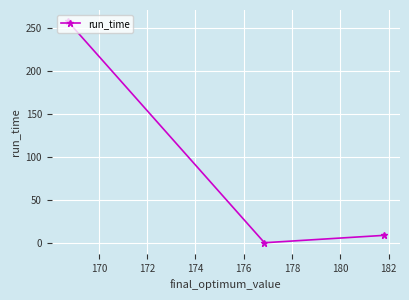

What is the value of the 1st point from the left?

258.3